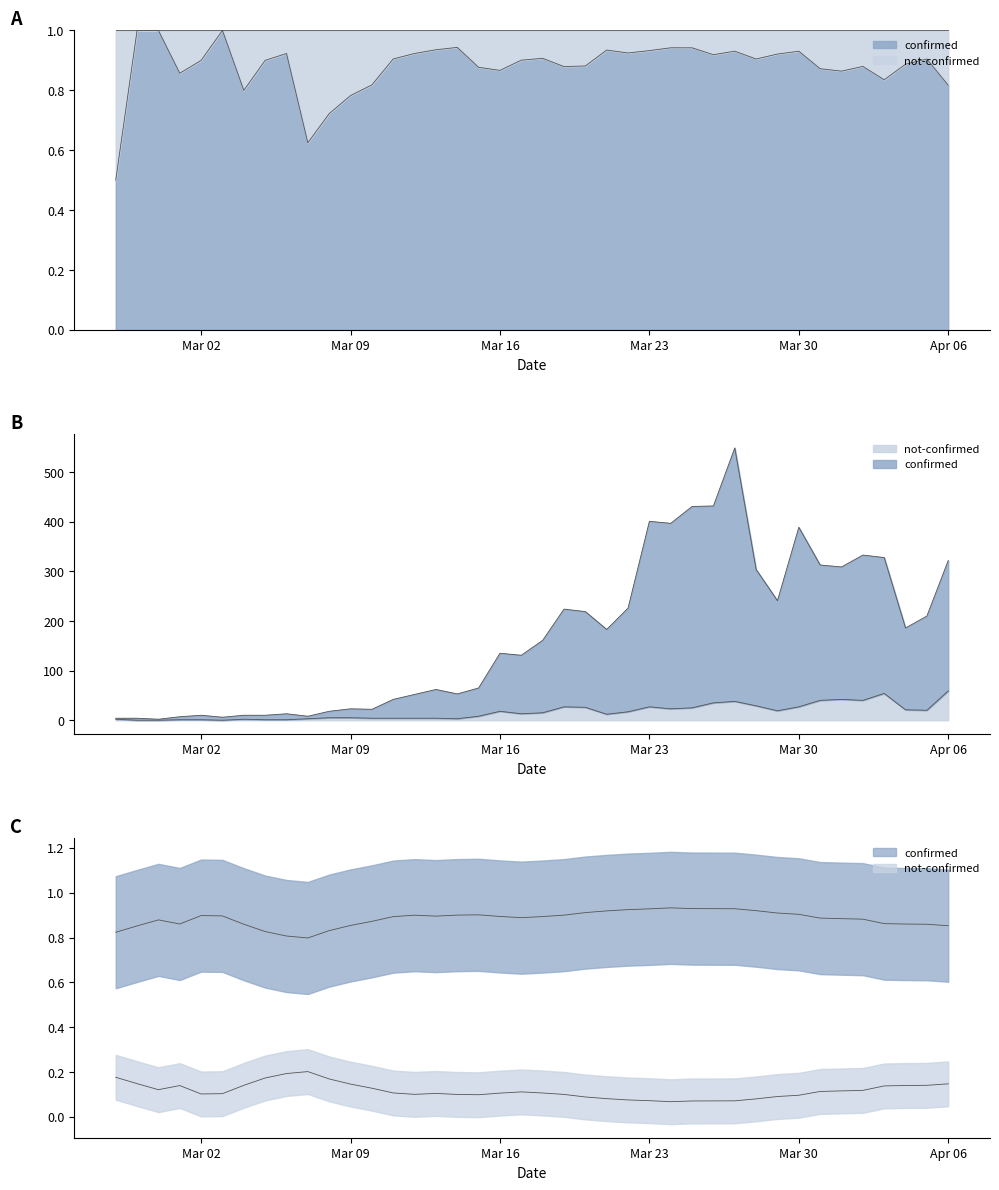

Where is the first local maximum for confirmed?

Mar 02